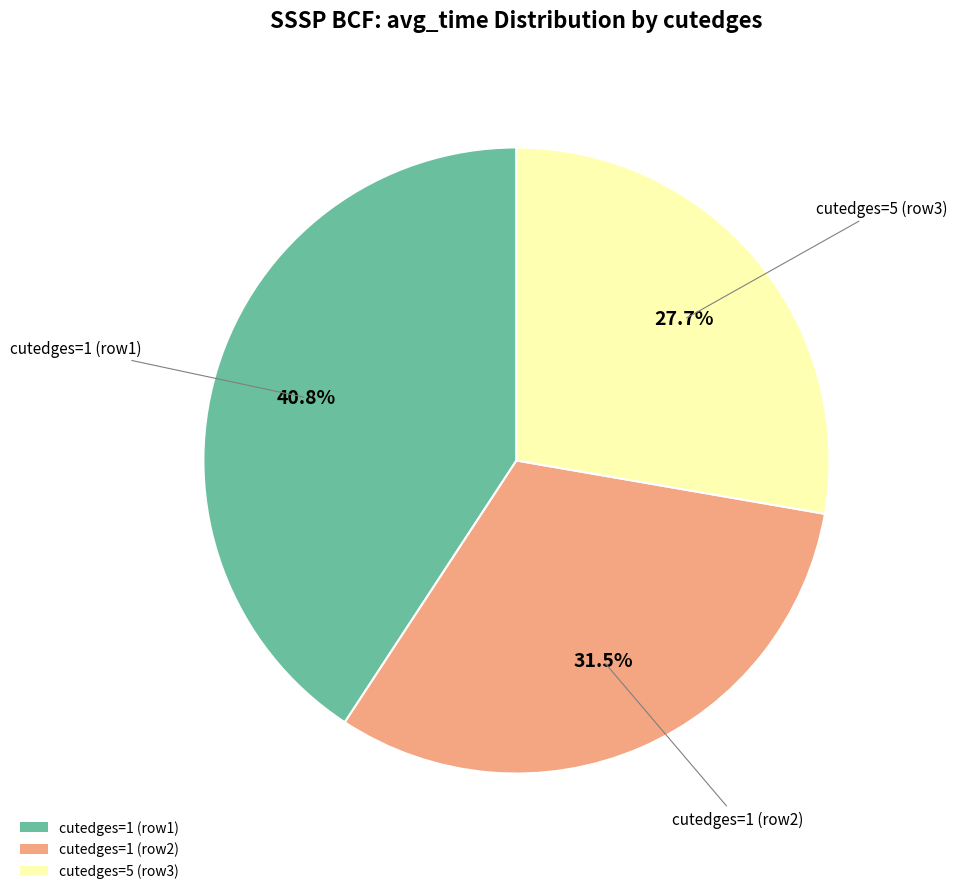

Does cutedges=1 (row1) account for over 50% of the chart?

No